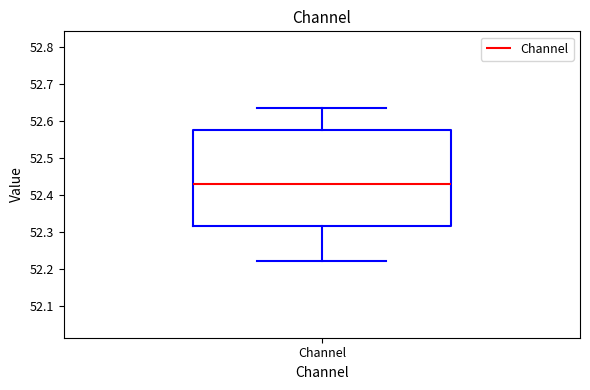

Transcribe this box plot: give where the median line is, the range the box spans, and where the two whiskers end, as read against the y-axis. The values are not printed on the chart, so give them approximately, as read against the axis.

median 52.43, box 52.31 to 52.58, whiskers 52.22 to 52.64